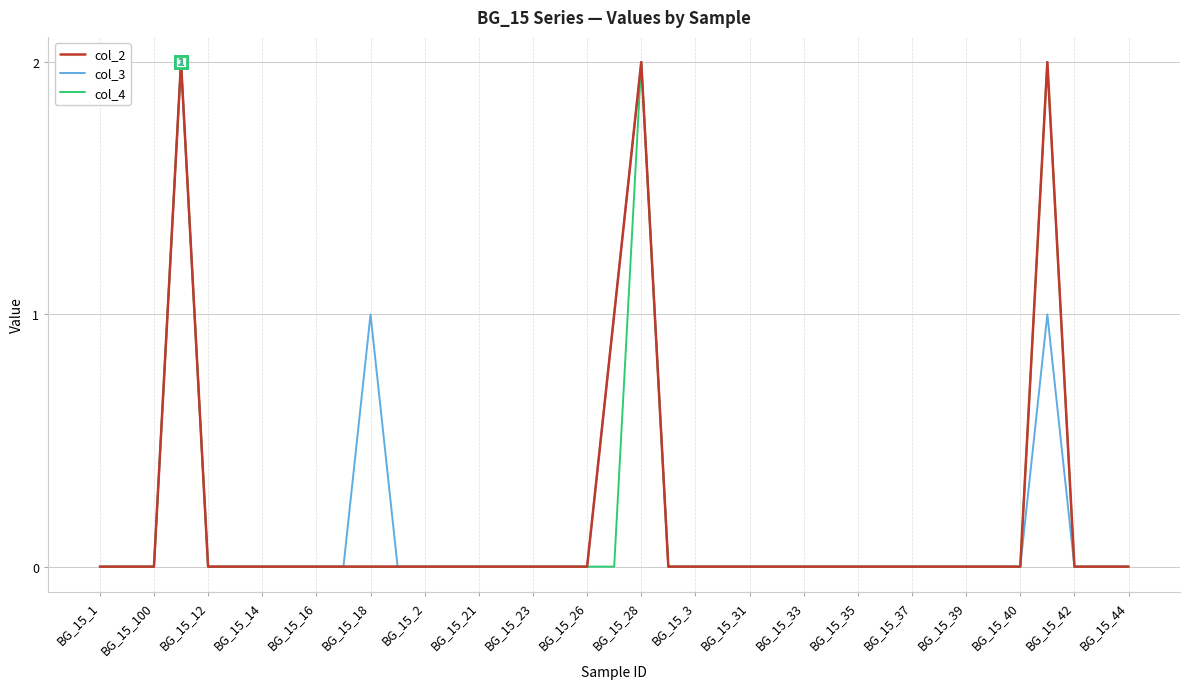

The value of col_2 at BG_15_28 is 1. True or false?

False